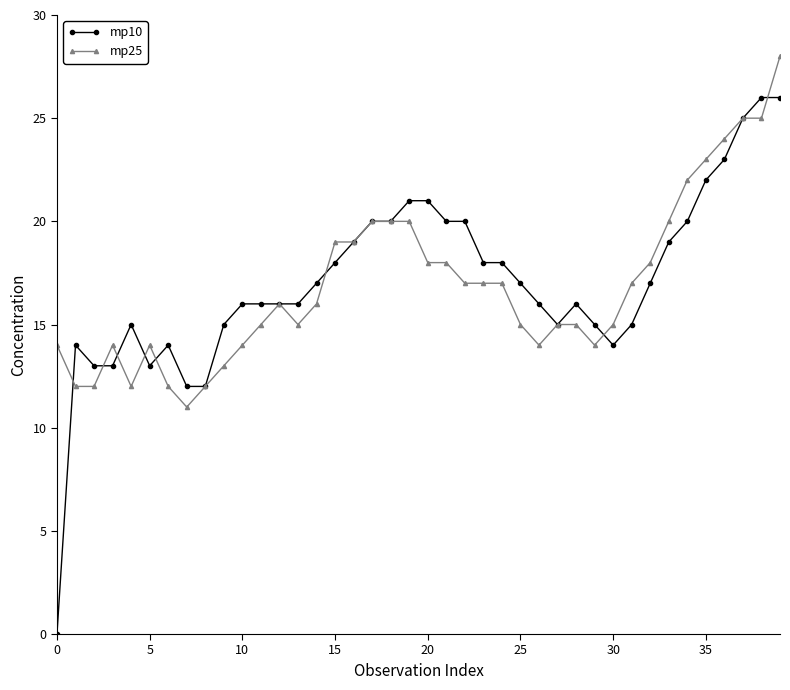

What is the greatest value displayed?

28